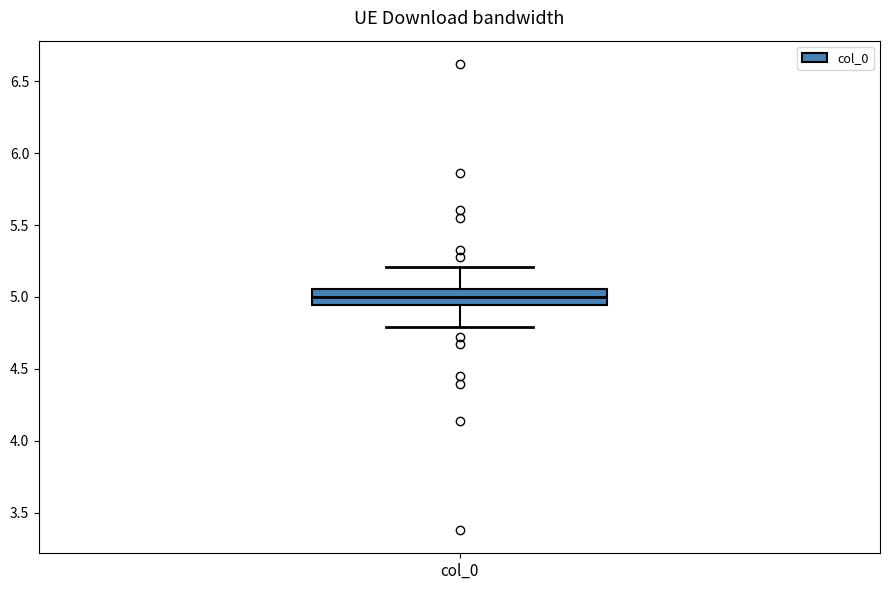

Transcribe this box plot: give where the median line is, the range the box spans, and where the two whiskers end, as read against the y-axis. The values are not printed on the chart, so give them approximately, as read against the axis.

median 5.00, box 4.95 to 5.05, whiskers 4.80 to 5.20